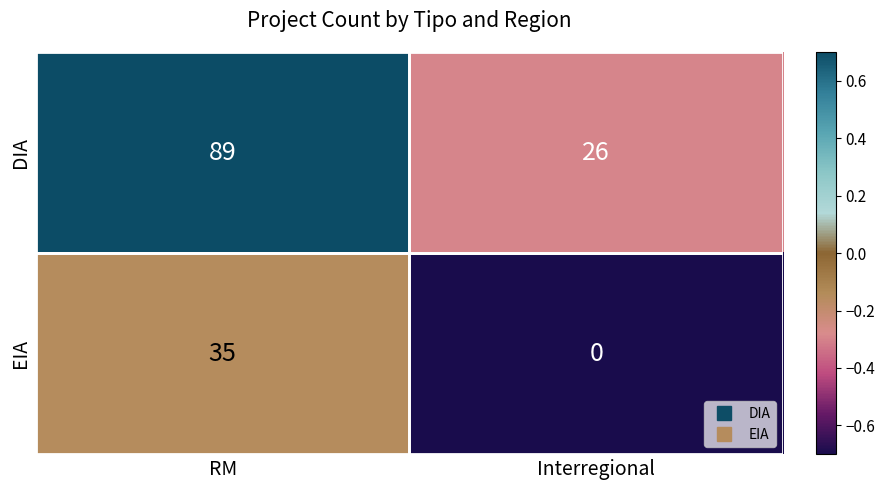

List the series in order of their peak value, highest first.

DIA, EIA